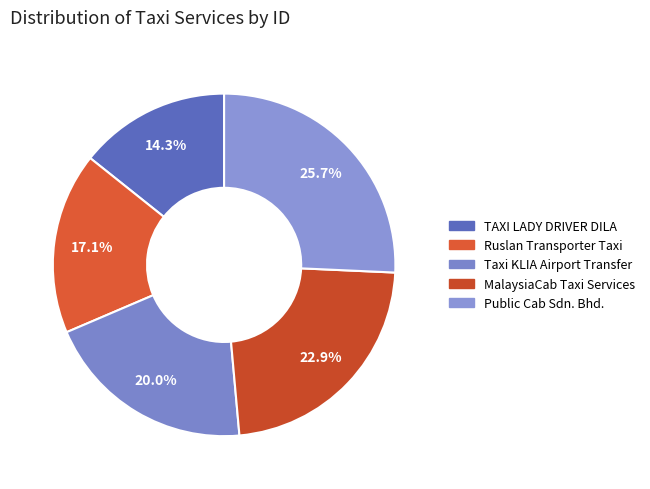

Is there any slice that represents more than half of the pie?

No